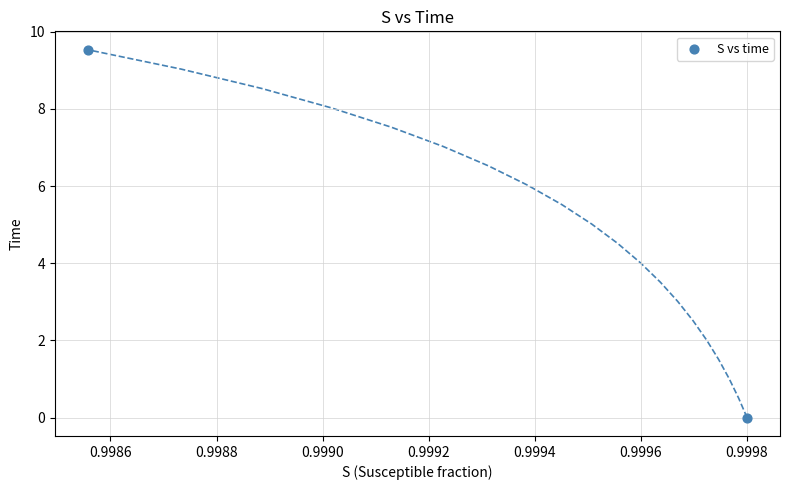

What is the average X value?

1.0